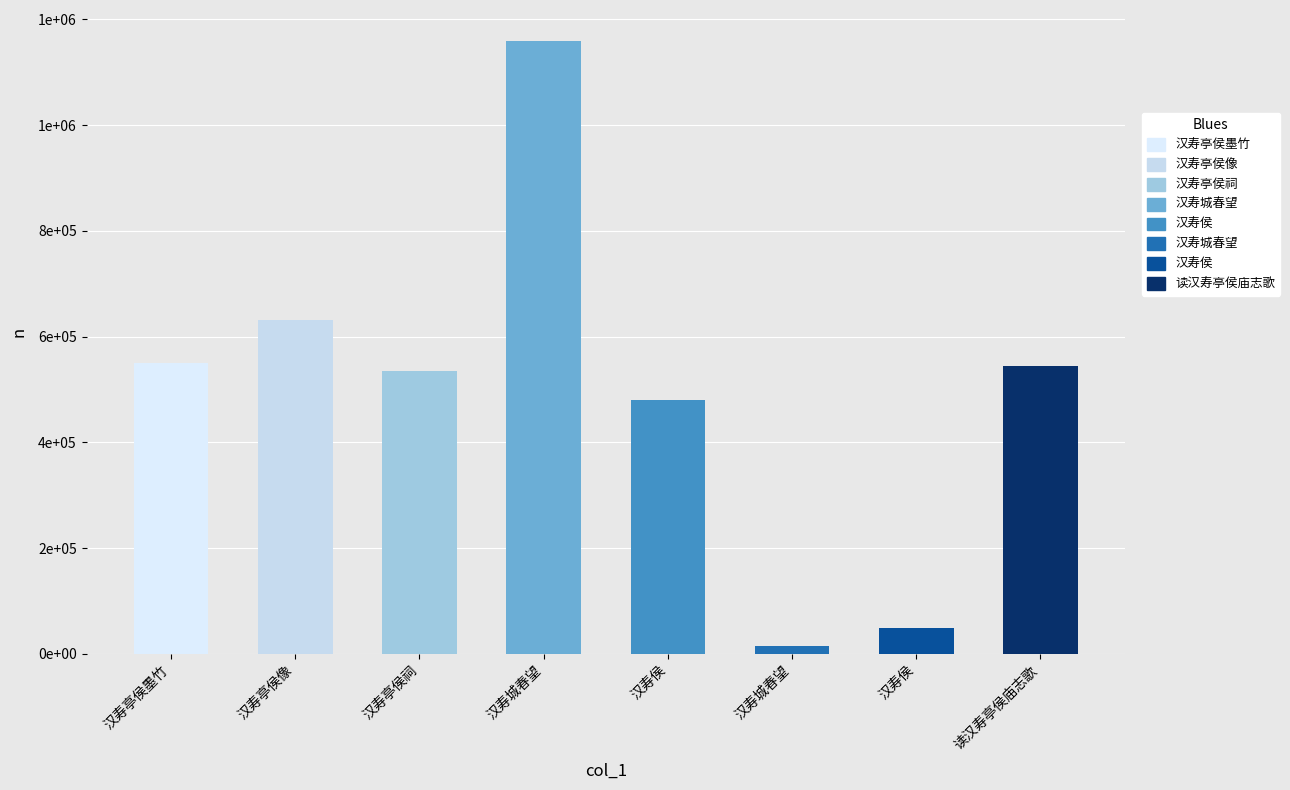

What is the average value?

495336